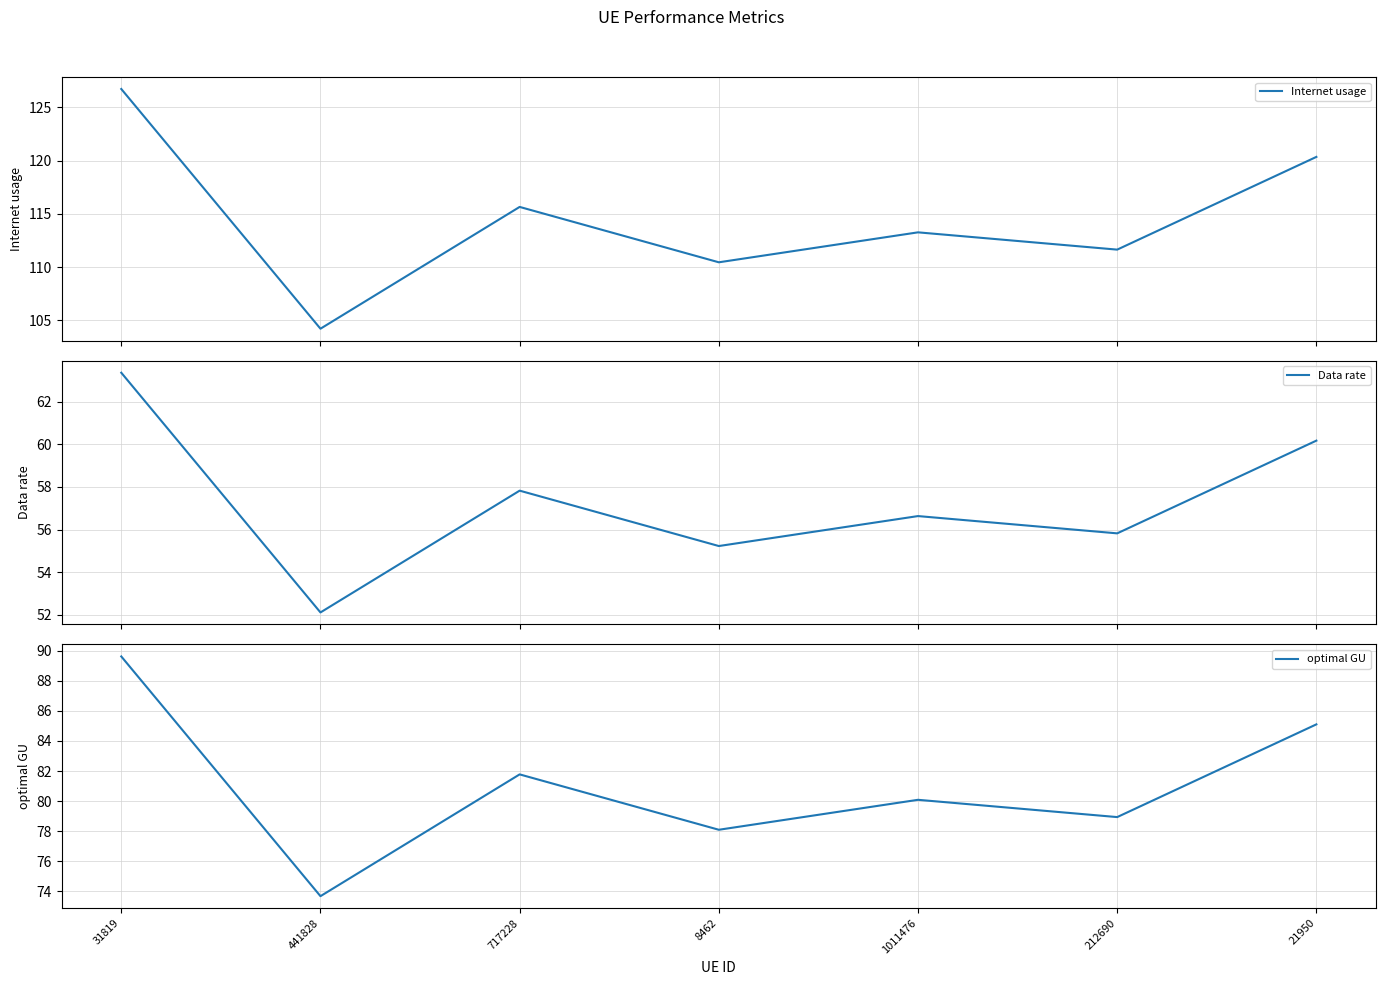

True or false: Data rate and Internet usage cross at least once.

False